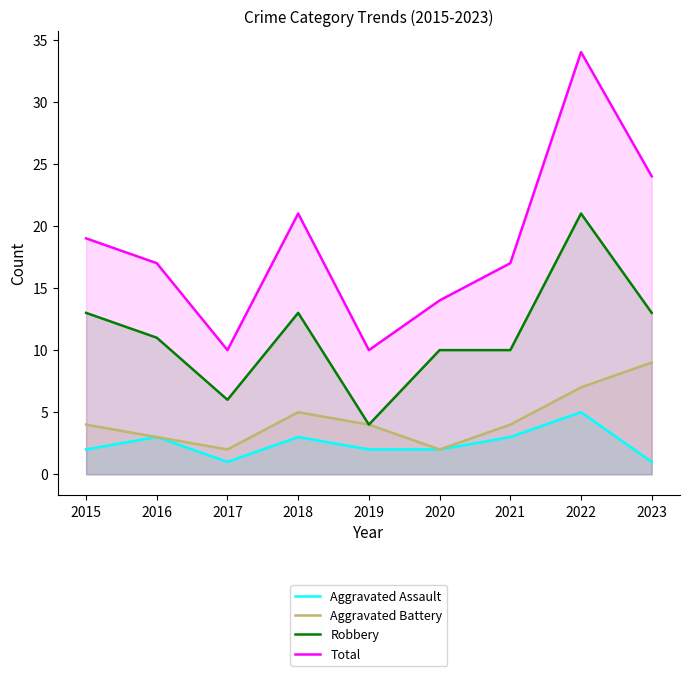

Reading right to left, transcribe all the data shown in this chart.

Aggravated Assault: 1	5	3	2	2	3	1	3	2
Aggravated Battery: 9	7	4	2	4	5	2	3	4
Robbery: 13	21	10	10	4	13	6	11	13
Total: 24	34	17	14	10	21	10	17	19